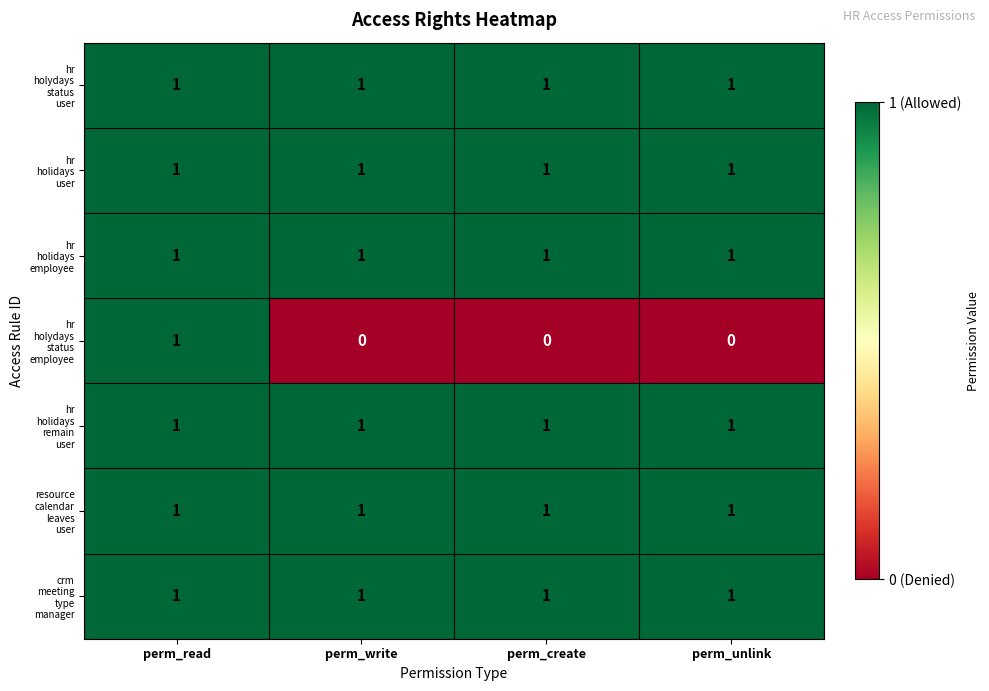

At how many categories does at least one series exceed 0?

4